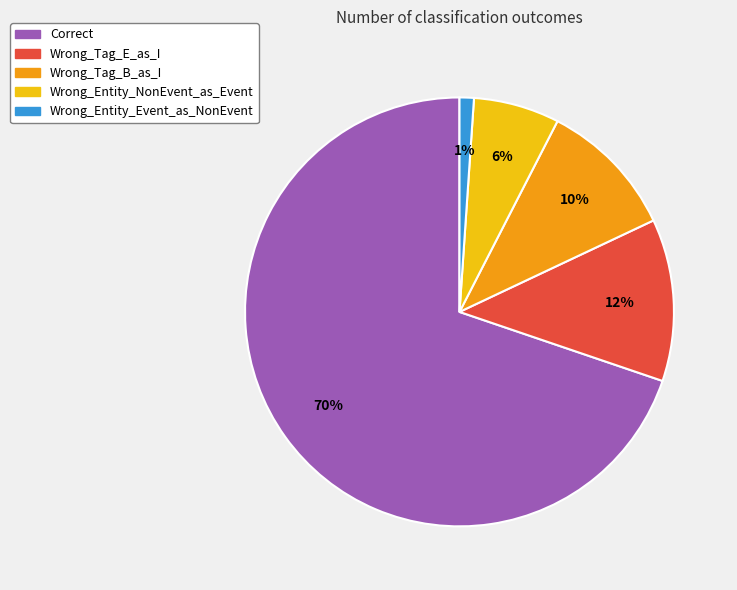

To the nearest percent, what is the average slice percentage?

20%